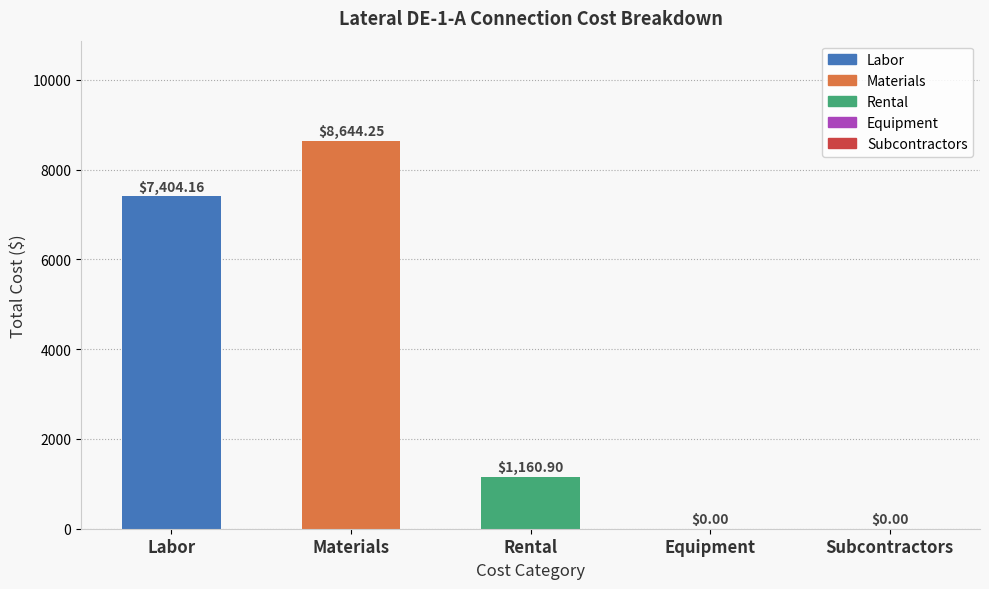

What is the sum of all values?

17209.3